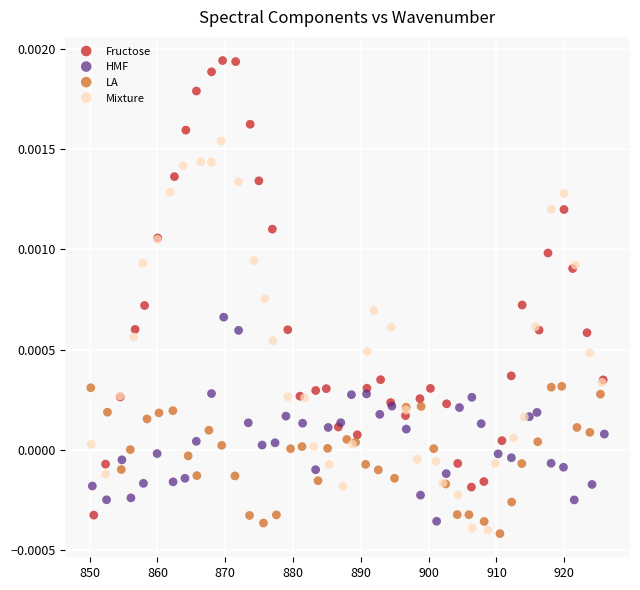

What are all the series names shown in the legend?

Fructose, HMF, LA, Mixture